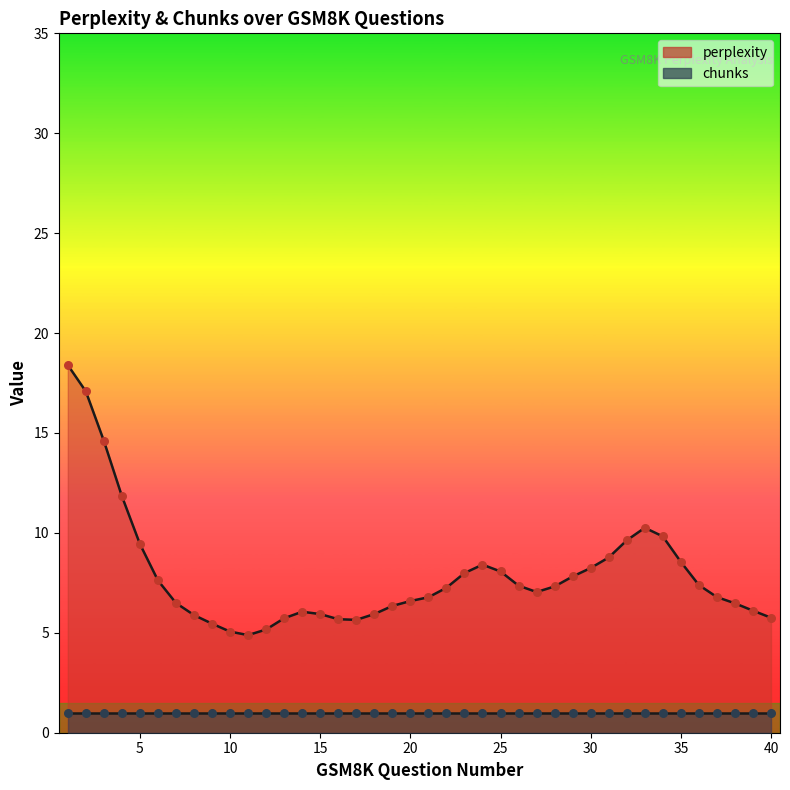

Which series has the largest total across all categories?

perplexity